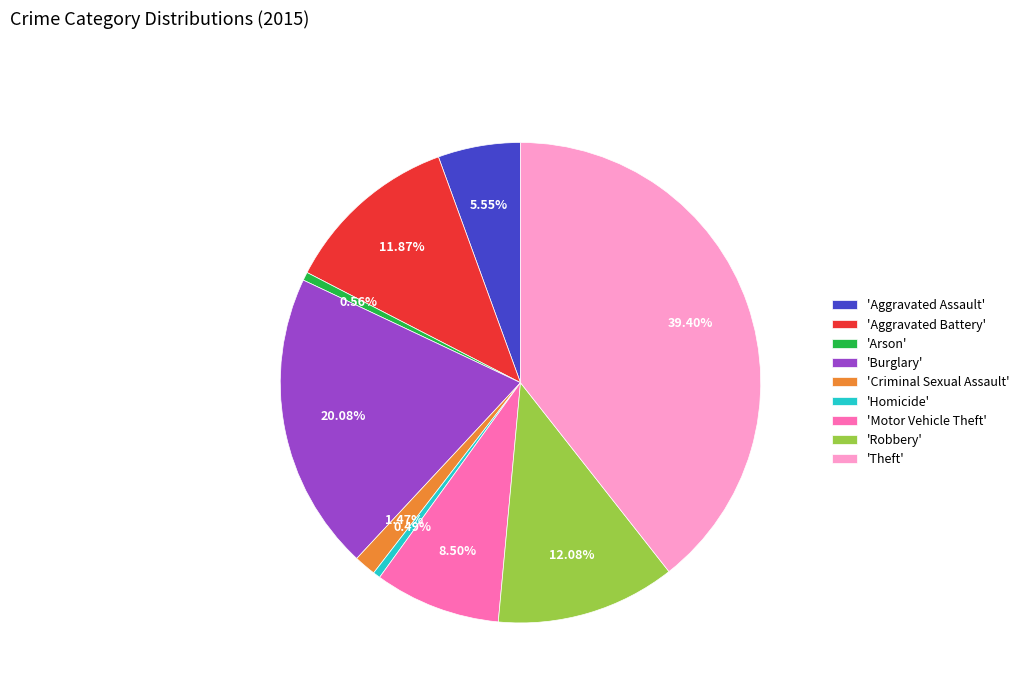

Approximately how many times larger is the value at 'Aggravated Assault' compared to 'Homicide'?

11.3